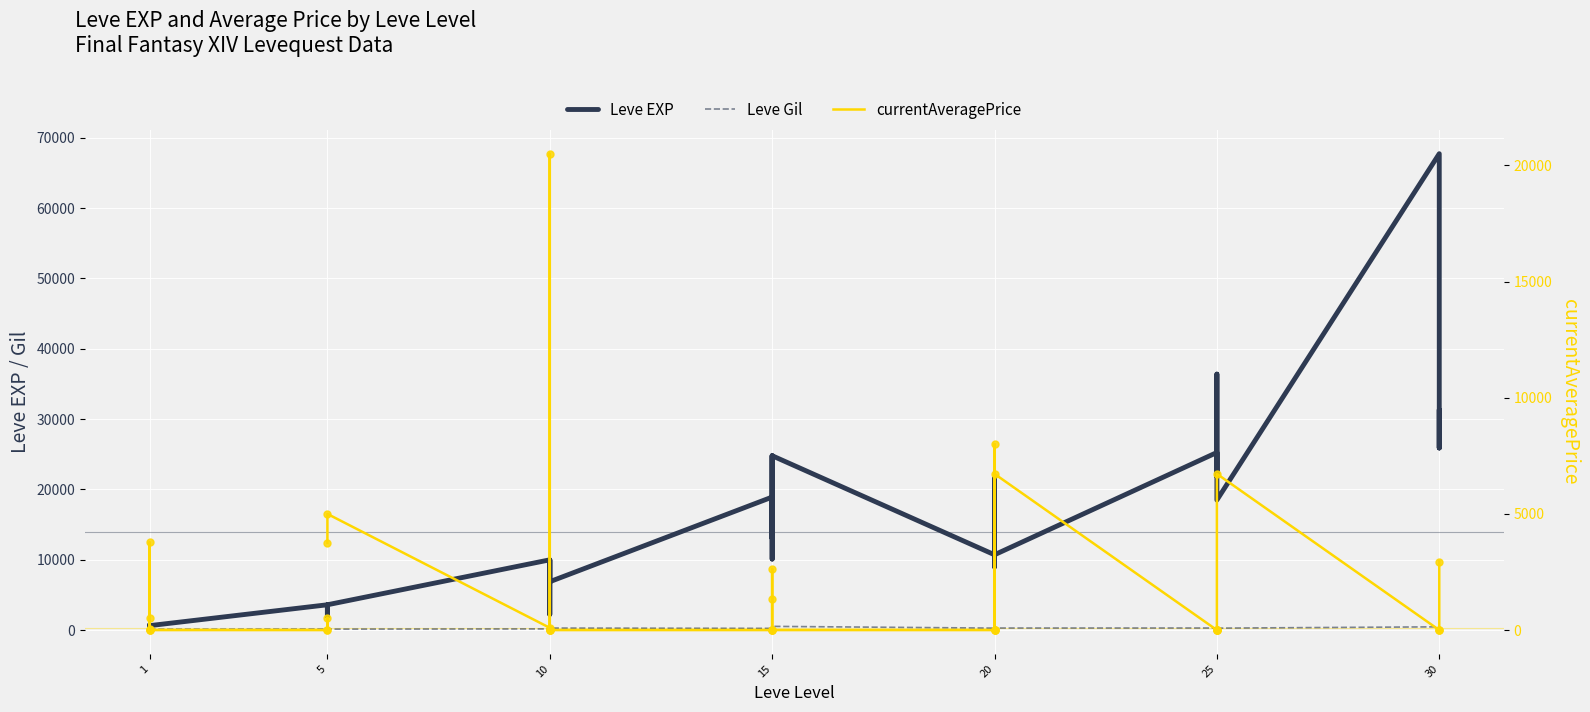

Which series contains the lowest Y value?

currentAveragePrice